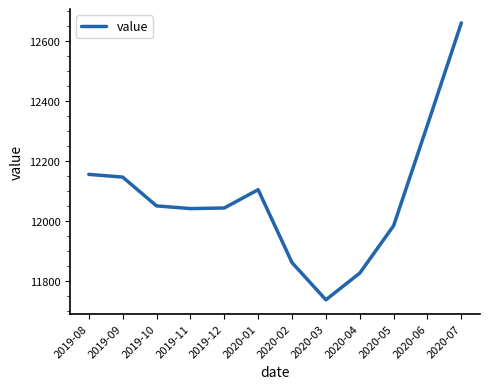

What is the difference between the second highest and second lowest values?

494